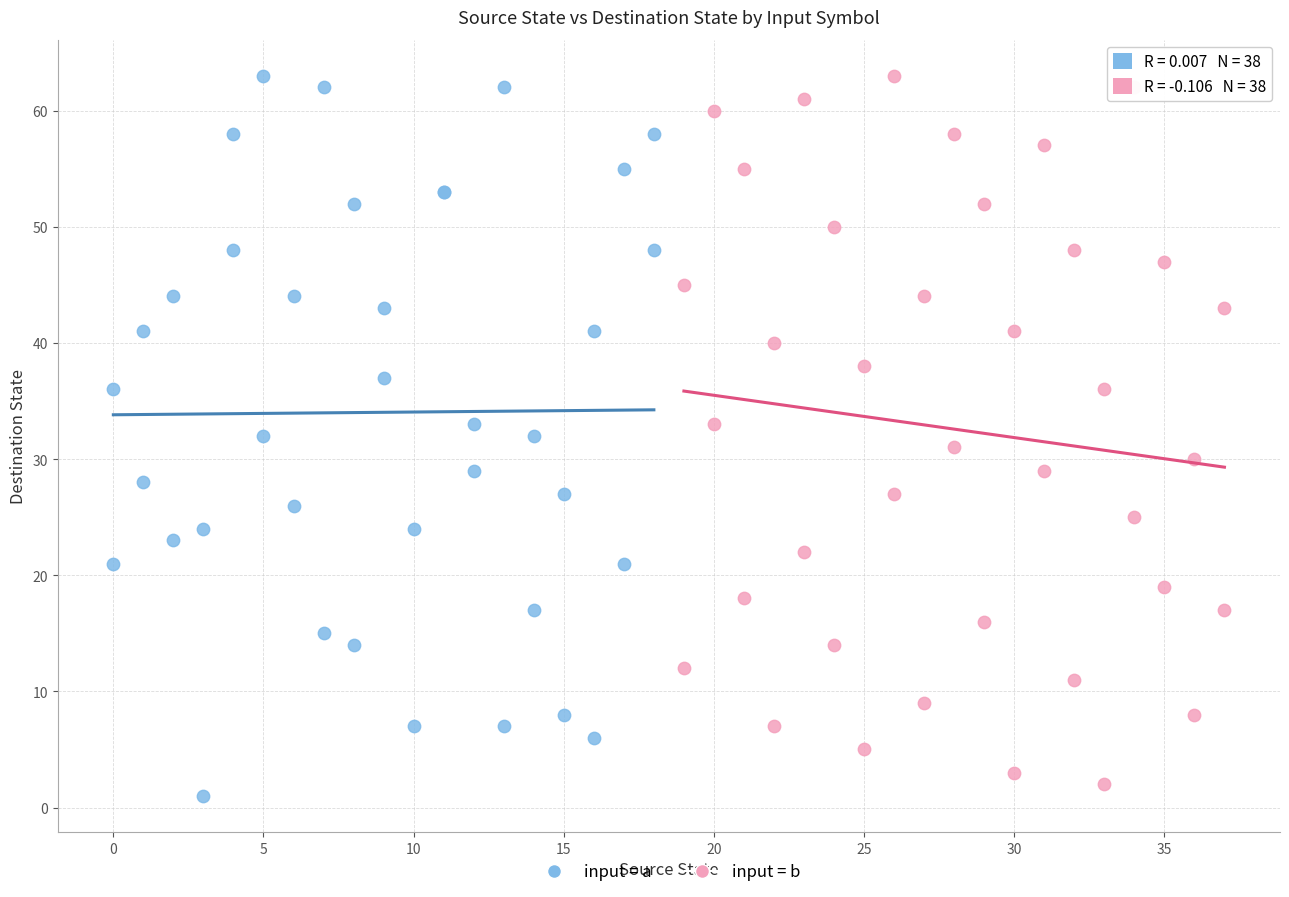

Which series has the largest Y range (max minus min)?

input = a